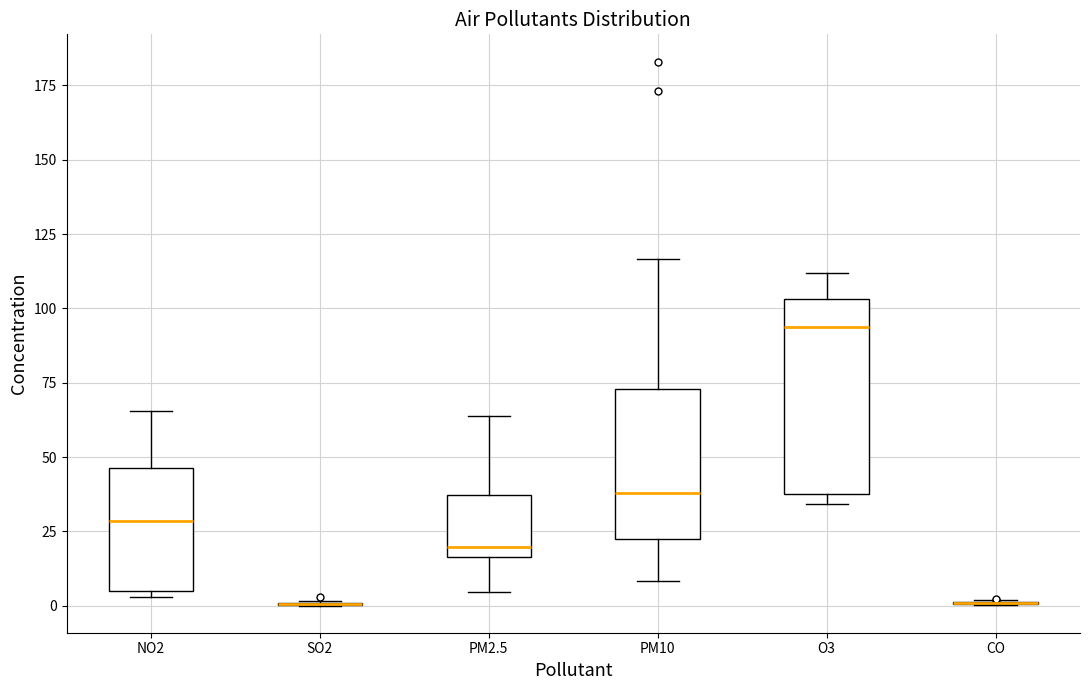

Reading left to right, read every box against the y-axis: the position of its median line, the range the box covers, and the ends of its whiskers. The values are not printed on the chart, so give them approximately, as read against the axis.

NO2: median 30, box 5 to 45, whiskers 5 (just below the box's lower edge) to 65
SO2: box collapsed to a line at 0, whiskers 0 to 0
PM2.5: median 20, box 15 to 35, whiskers 5 to 65
PM10: median 40, box 20 to 75, whiskers 10 to 115
O3: median 95, box 40 to 105, whiskers 35 to 110
CO: box collapsed to a line at 0, whiskers 0 to 0